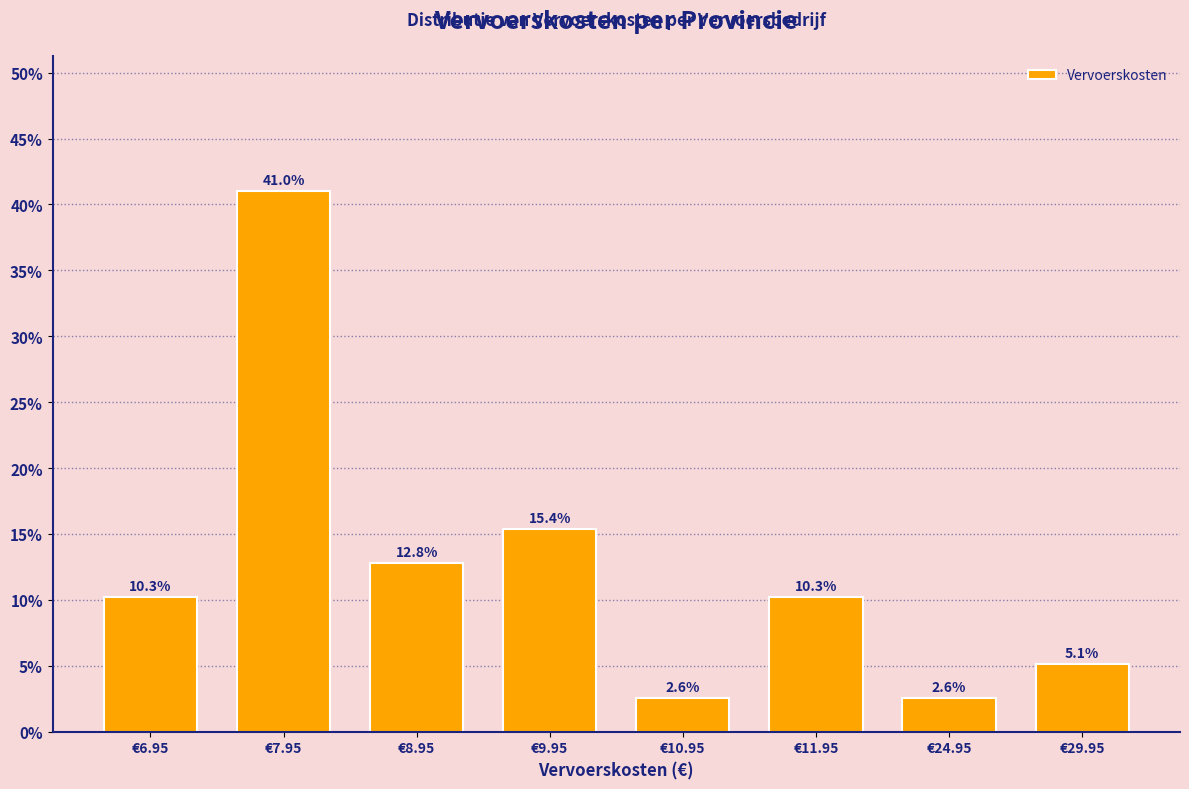

Reading left to right, what are all the values shown in this chart?

10.3	41.0	12.8	15.4	2.6	10.3	2.6	5.1